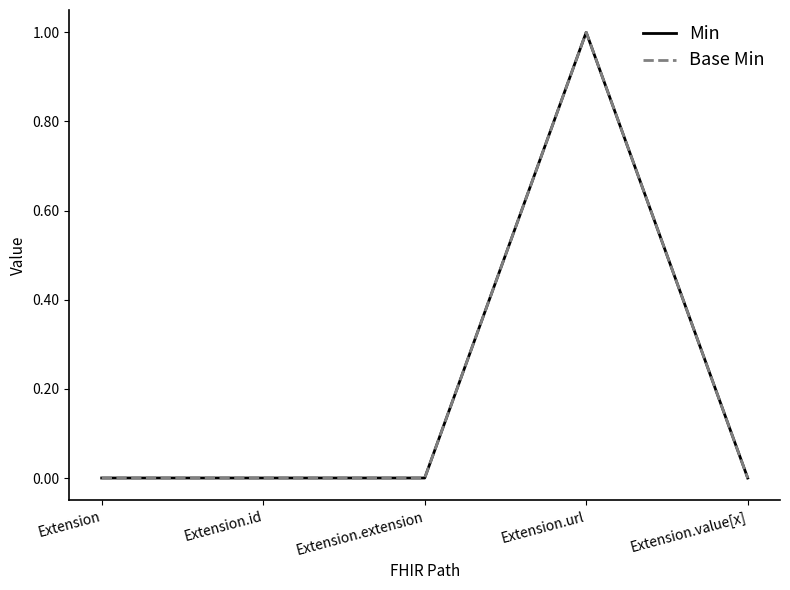

Is this an area chart (filled region under the line)?

No